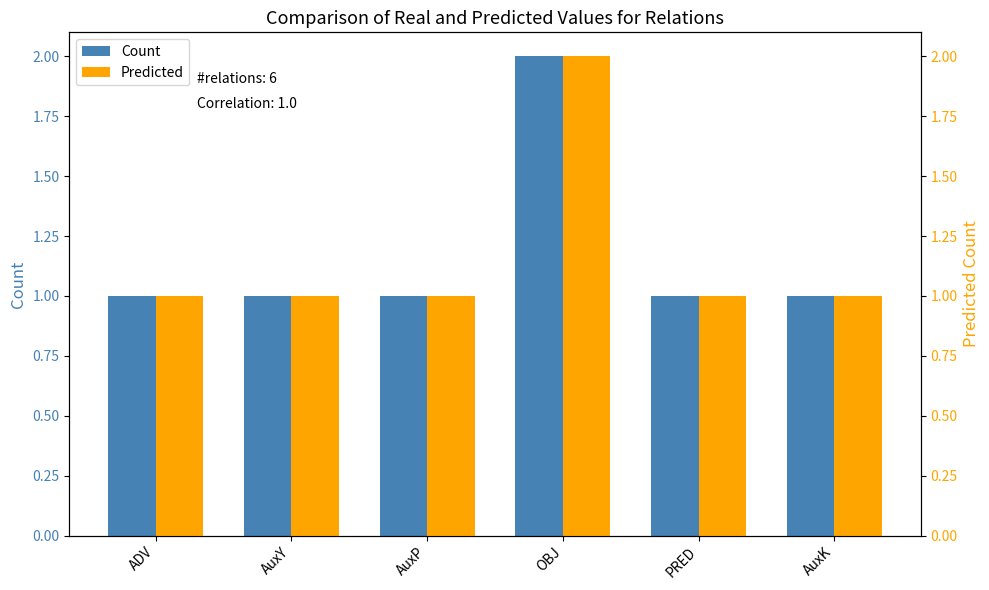

What is the total value across all series at AuxP?

2